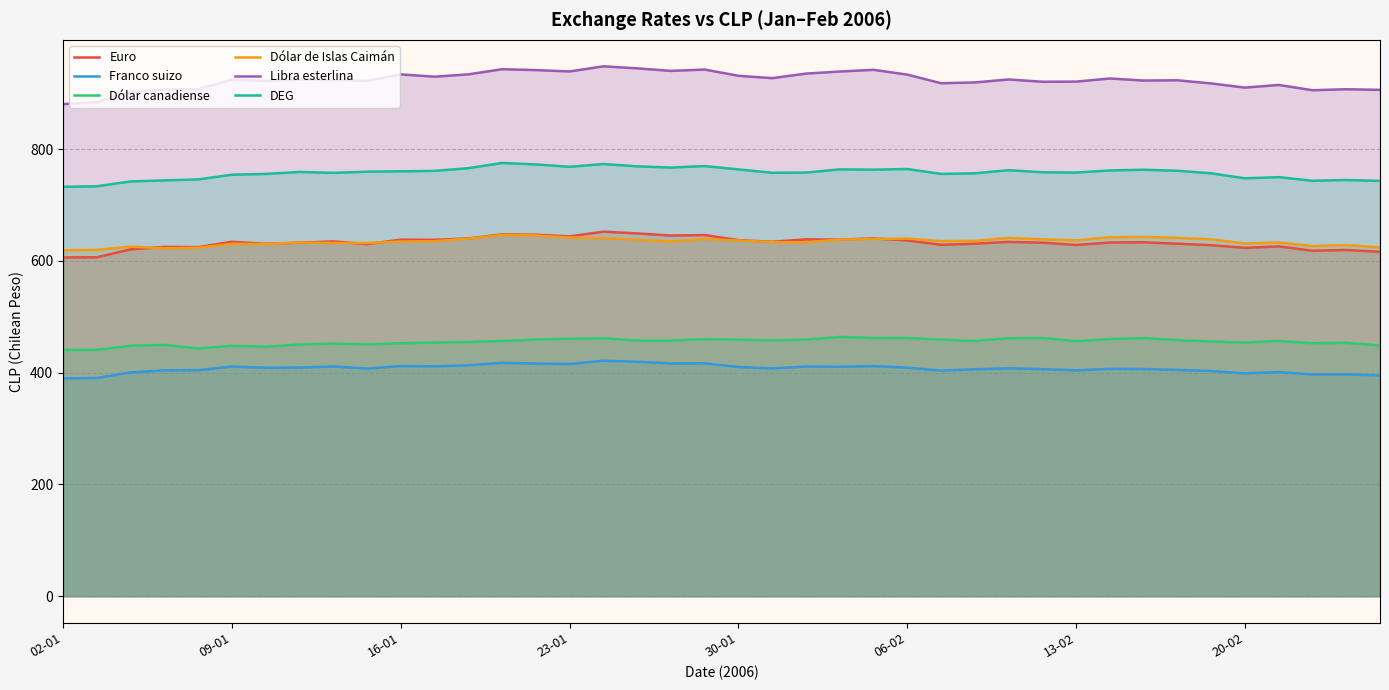

Which series has the widest spread of values?

Libra esterlina